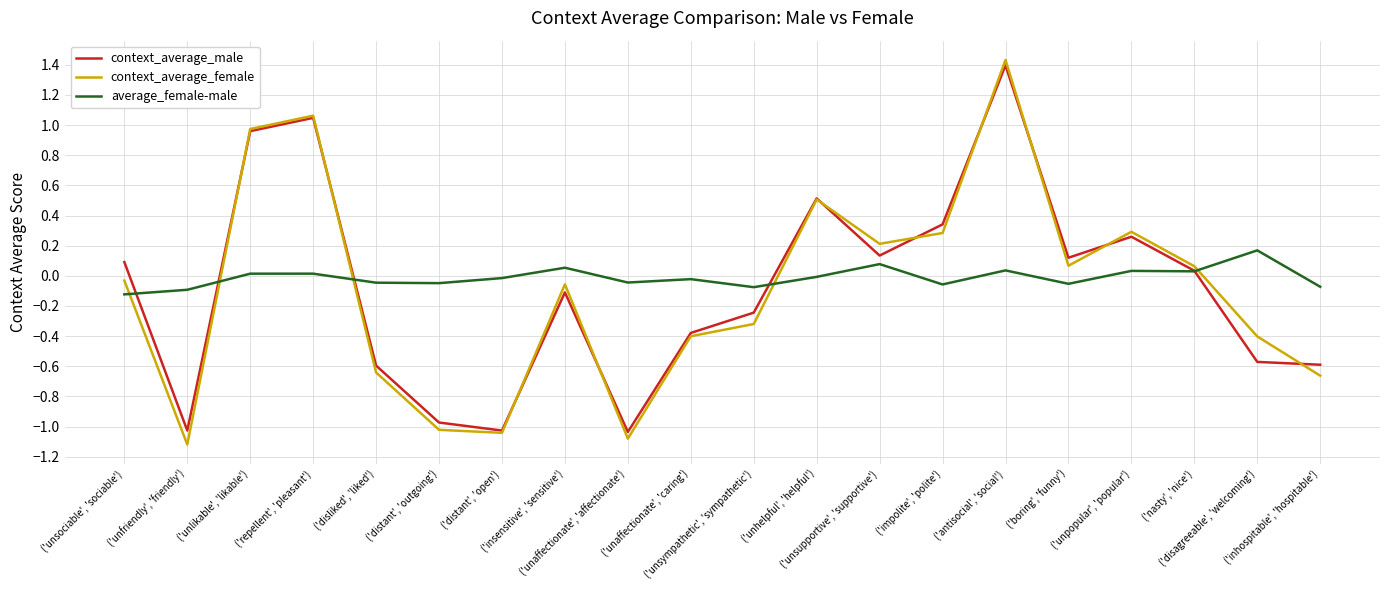

Which series has the widest spread of values?

context_average_female